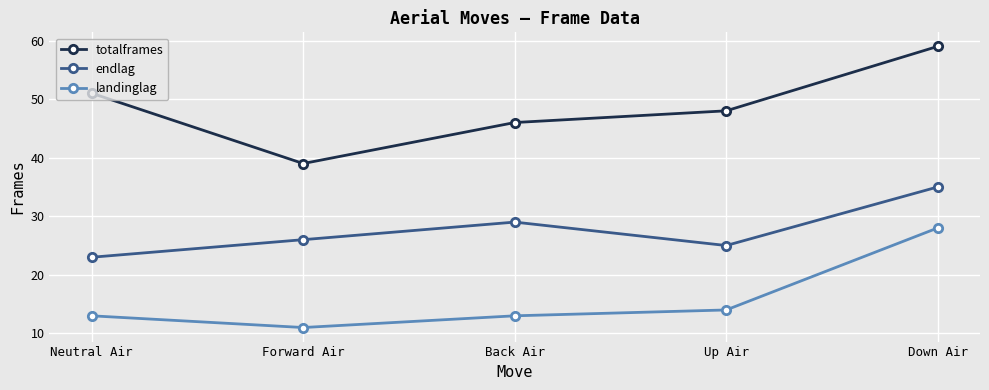

List the series in order of their overall mean, lowest first.

landinglag, endlag, totalframes